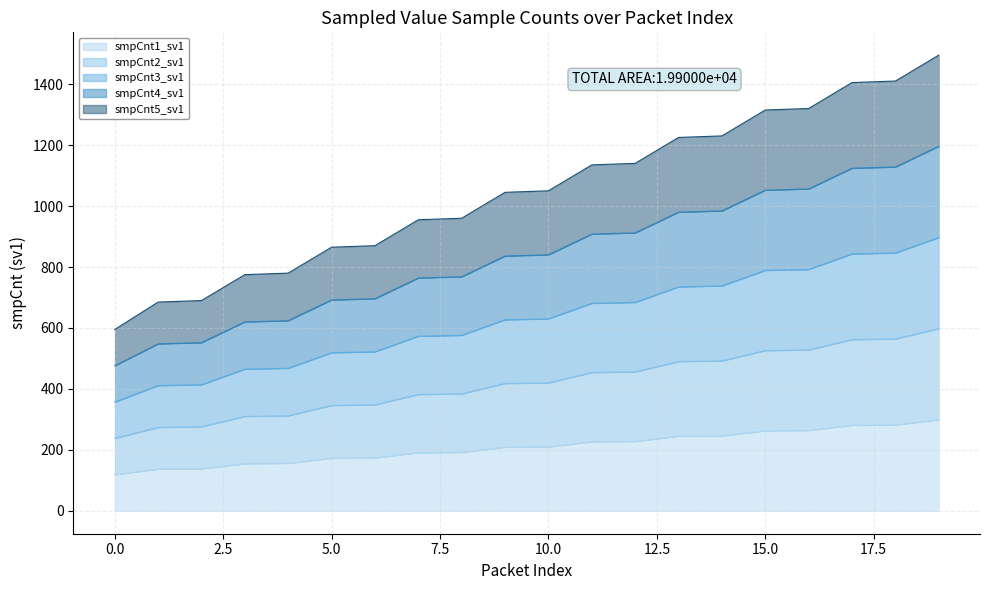

What is the average value of the smpCnt2_sv1 series?

419